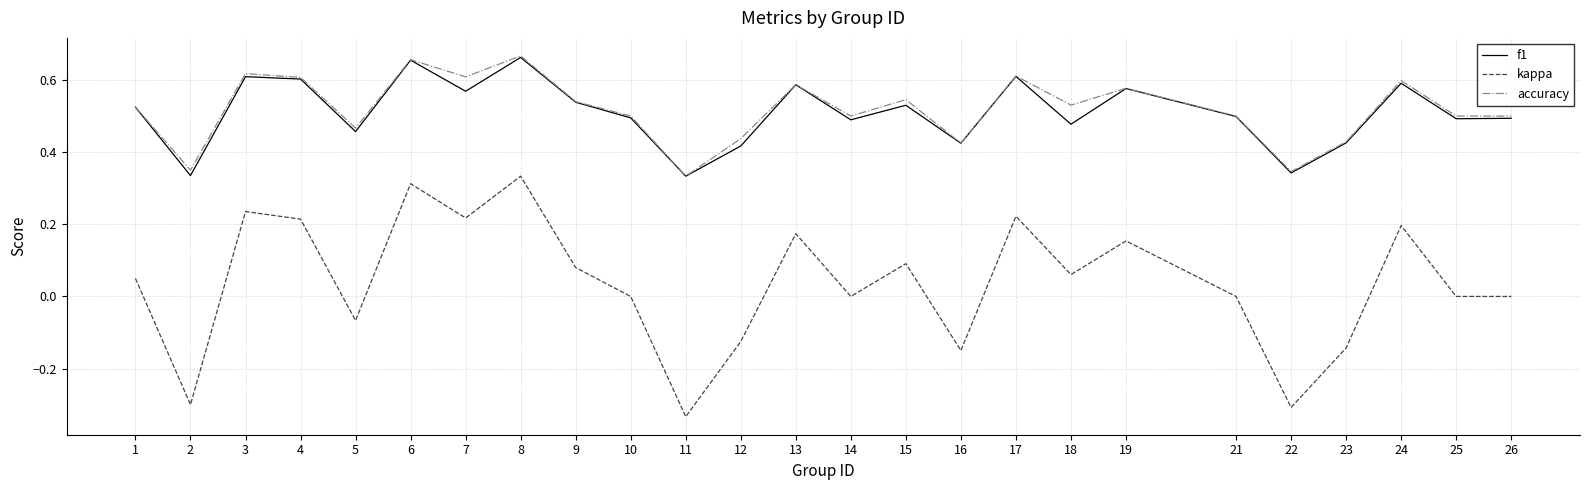

Which category has the lowest value across all series?

11